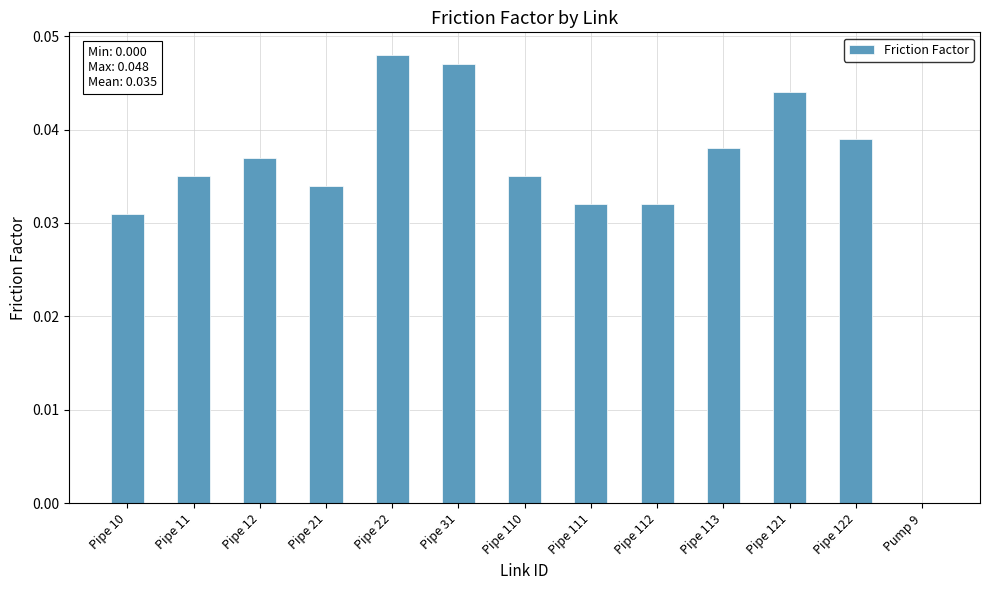

The value at Pipe 12 is 0.0. True or false?

True